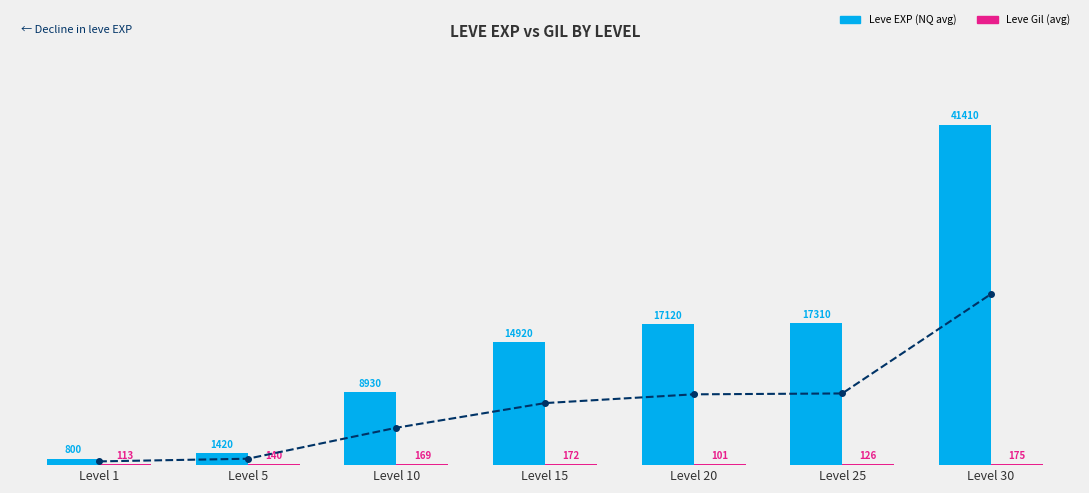

List the labels in order of Leve EXP (NQ avg) value, smallest first.

Level 1, Level 5, Level 10, Level 15, Level 20, Level 25, Level 30